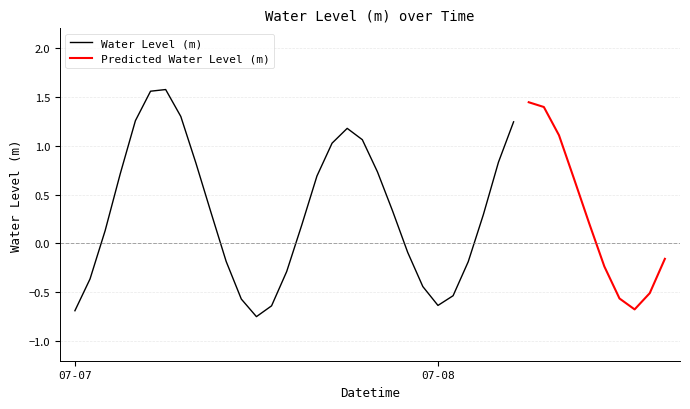

Count the number of categories in the chart.

40